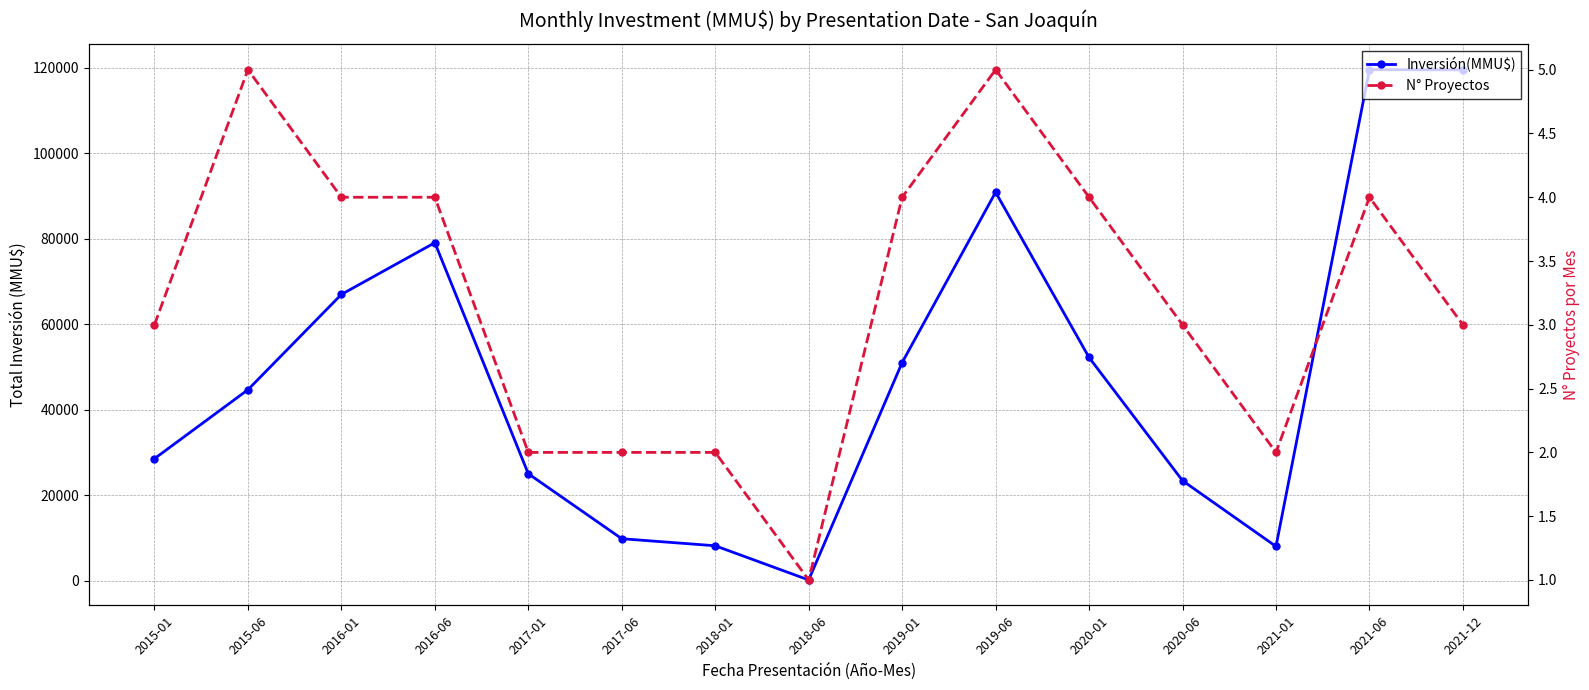

What is the label of the 4th point from the left?

2016-06